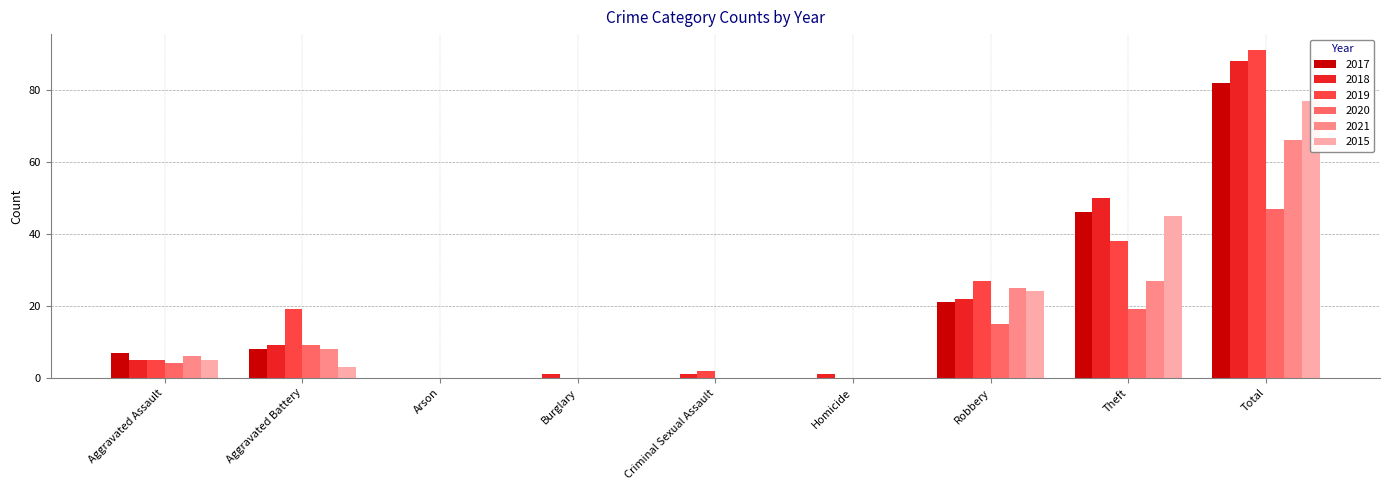

Where is 2015 nearest to the value 38?

Theft